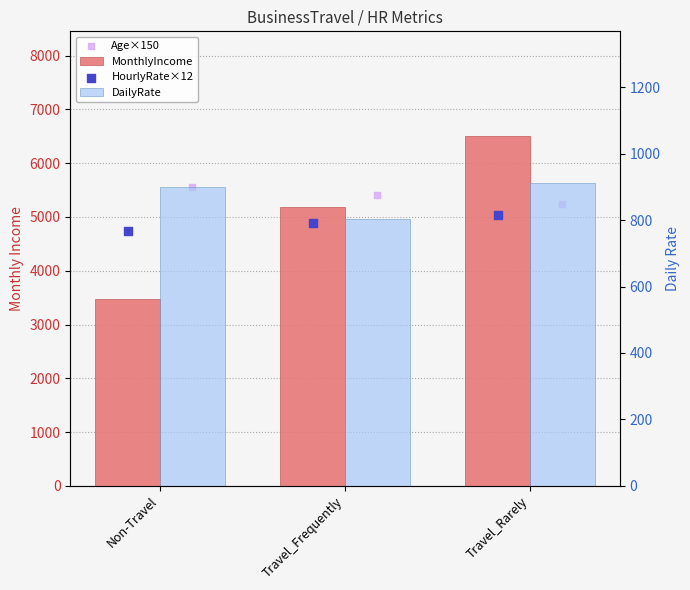

At which category is the sum across all series the highest?

Travel_Rarely